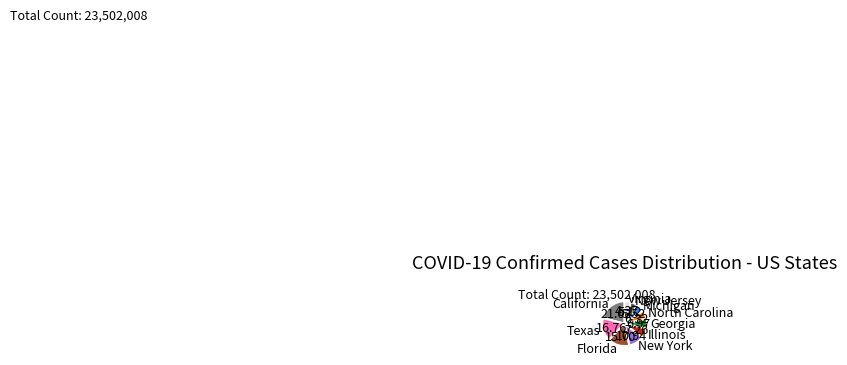

Is there a majority slice in this chart?

No